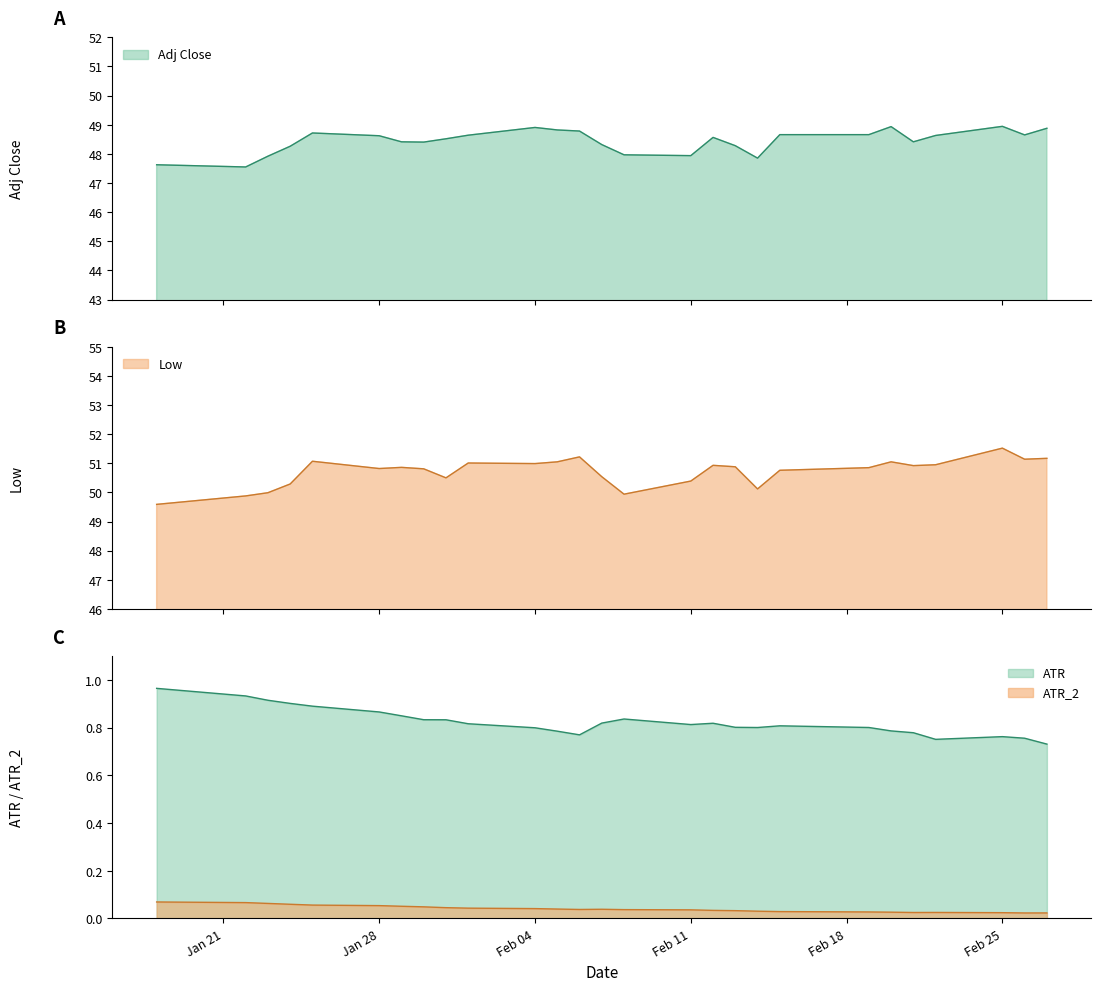

True or false: ATR and Adj_Close cross at least once.

False